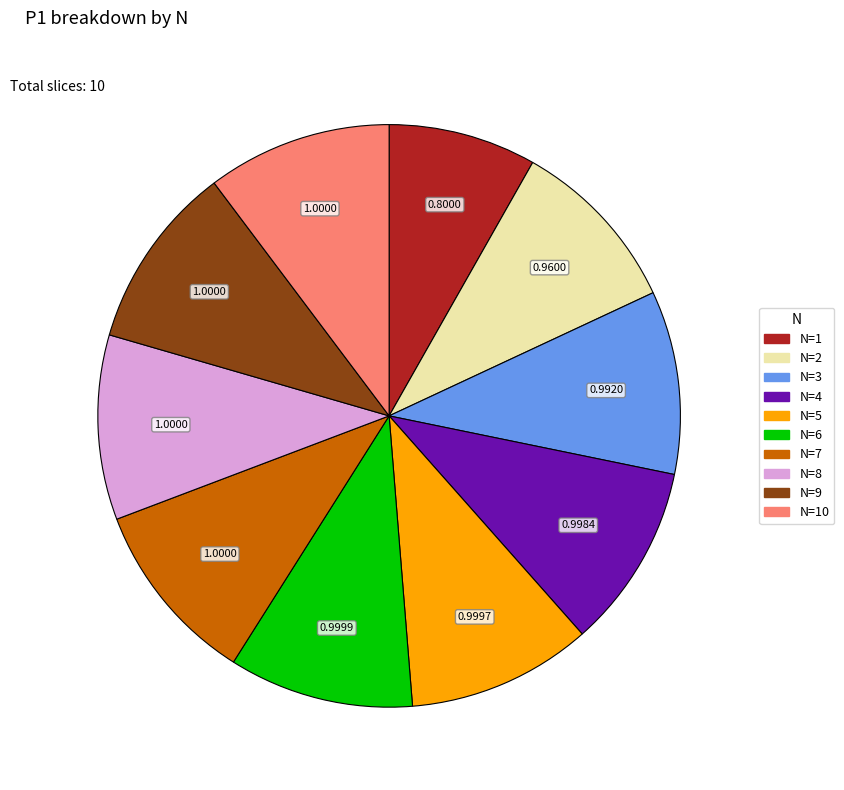

Which slice is the smallest?

N=1